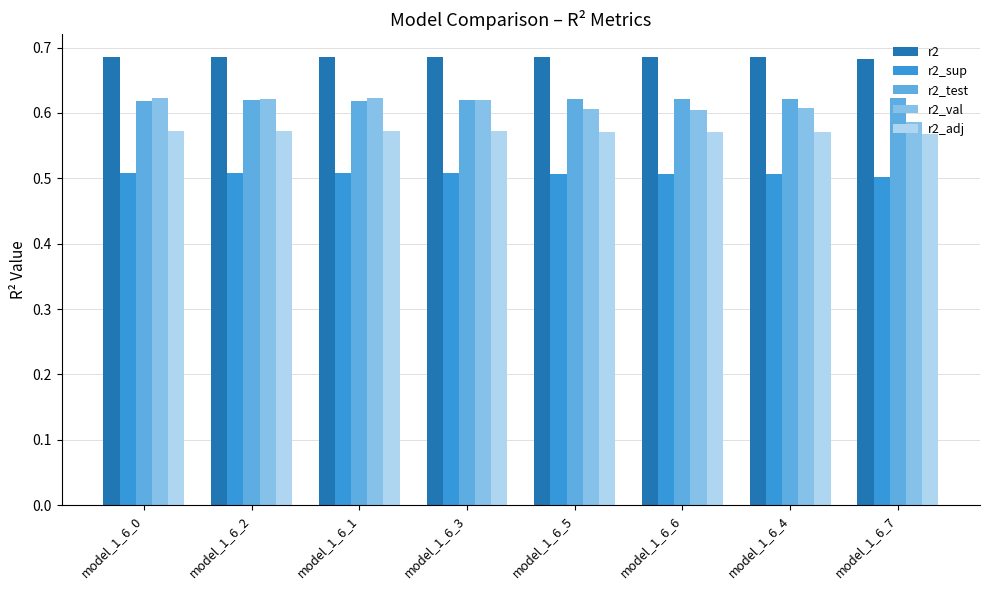

Between model_1_6_6 and model_1_6_7, which series saw the biggest shift?

r2_val